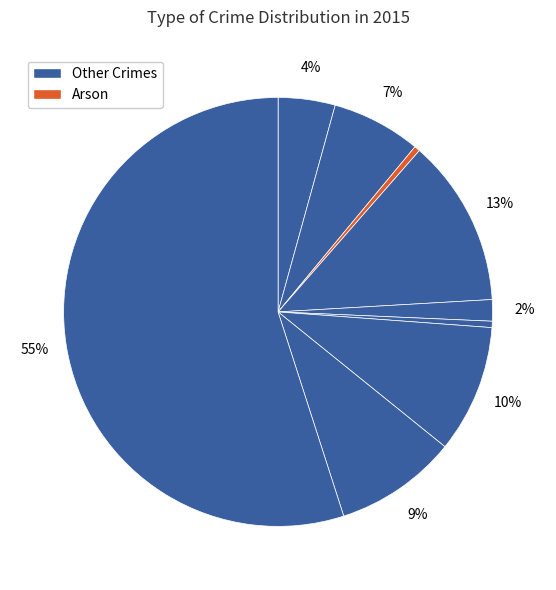

Count the number of slices in the pie.

9